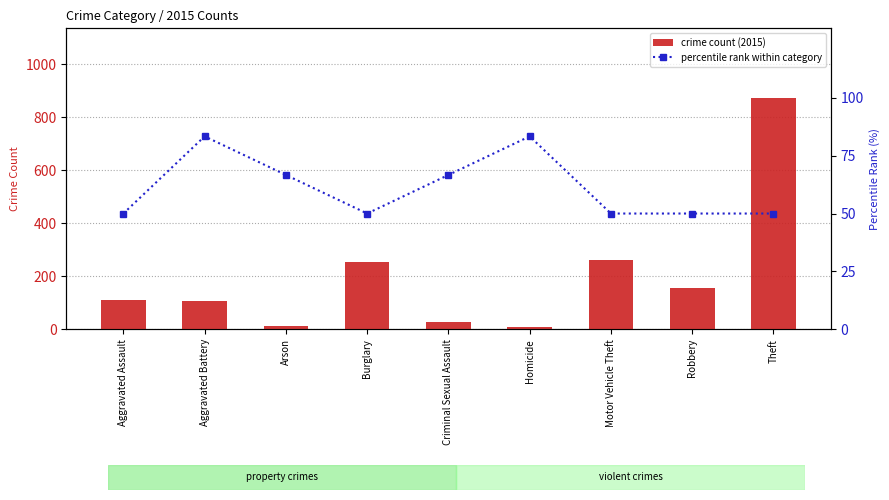

Reading right to left, what are all the values shown in this chart?

crime count (2015): 874.0	154.0	261.0	9.0	28.0	254.0	13.0	108.0	110.0
percentile rank within category: 50.0	50.0	50.0	83.3	66.7	50.0	66.7	83.3	50.0